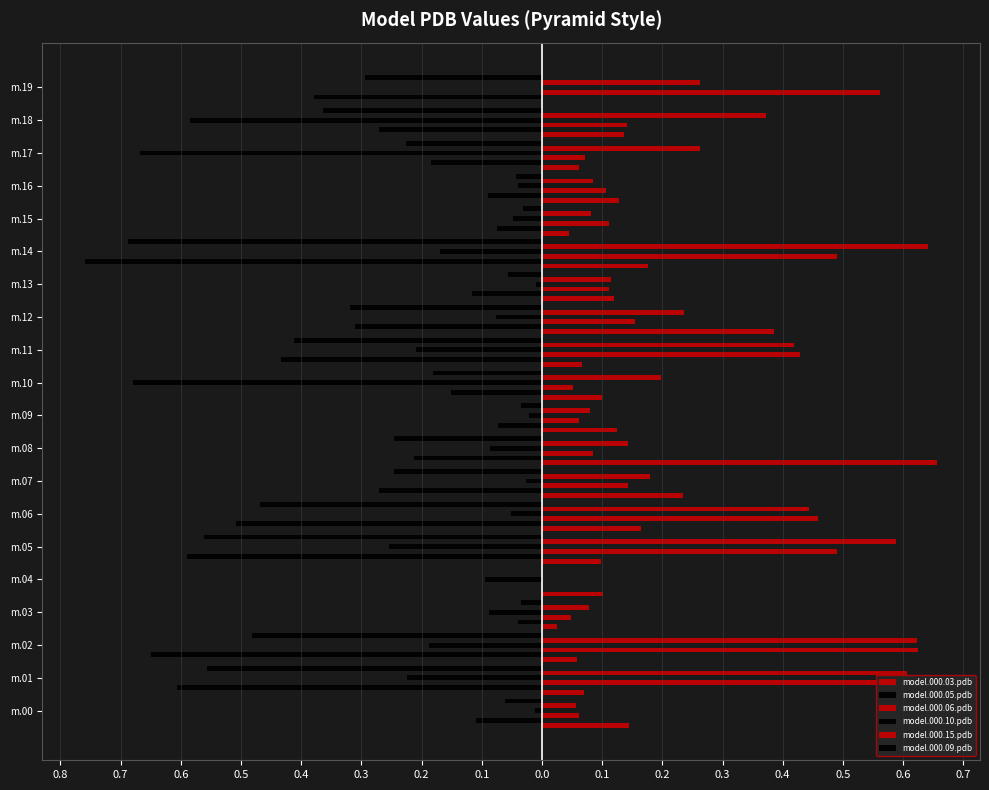

Which series has the largest total across all categories?

model.000.15.pdb